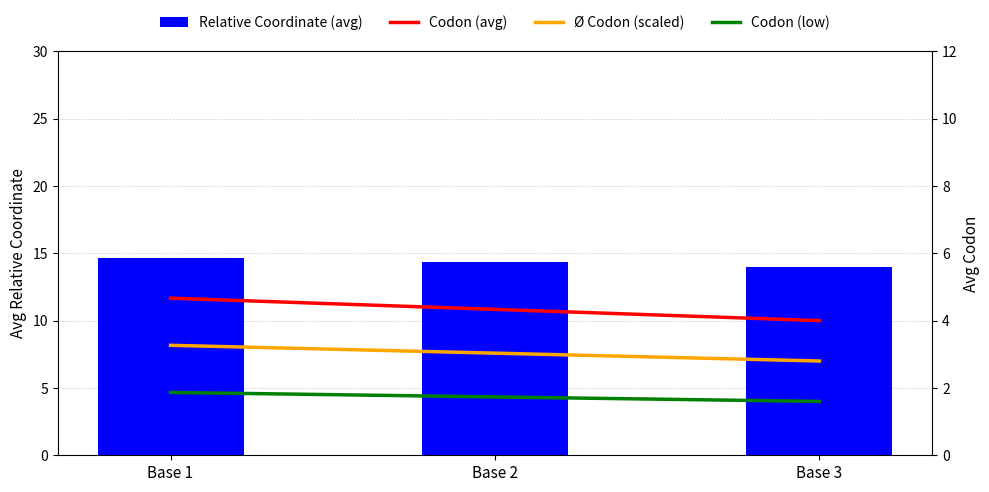

Rank the series by their maximum value, from highest to lowest.

Relative Coordinate (avg), Codon (avg), Ø Codon (scaled), Codon (low)